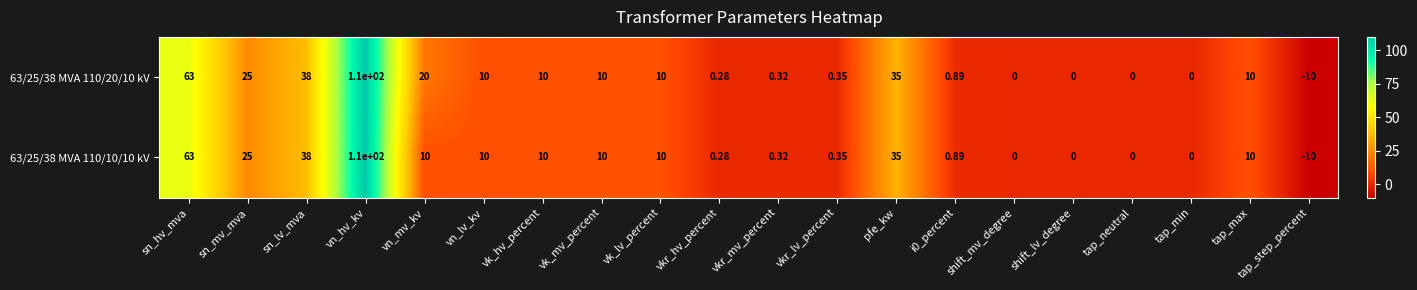

Where is 63/25/38 MVA 110/10/10 kV nearest to the value 50?

sn_lv_mva